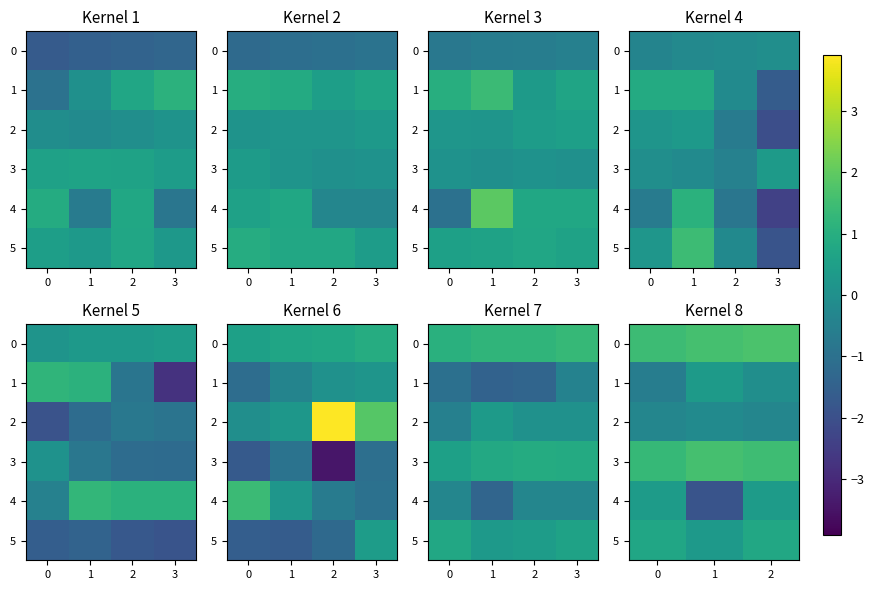

Is it true that 1 equals -0.1 at 2?

False